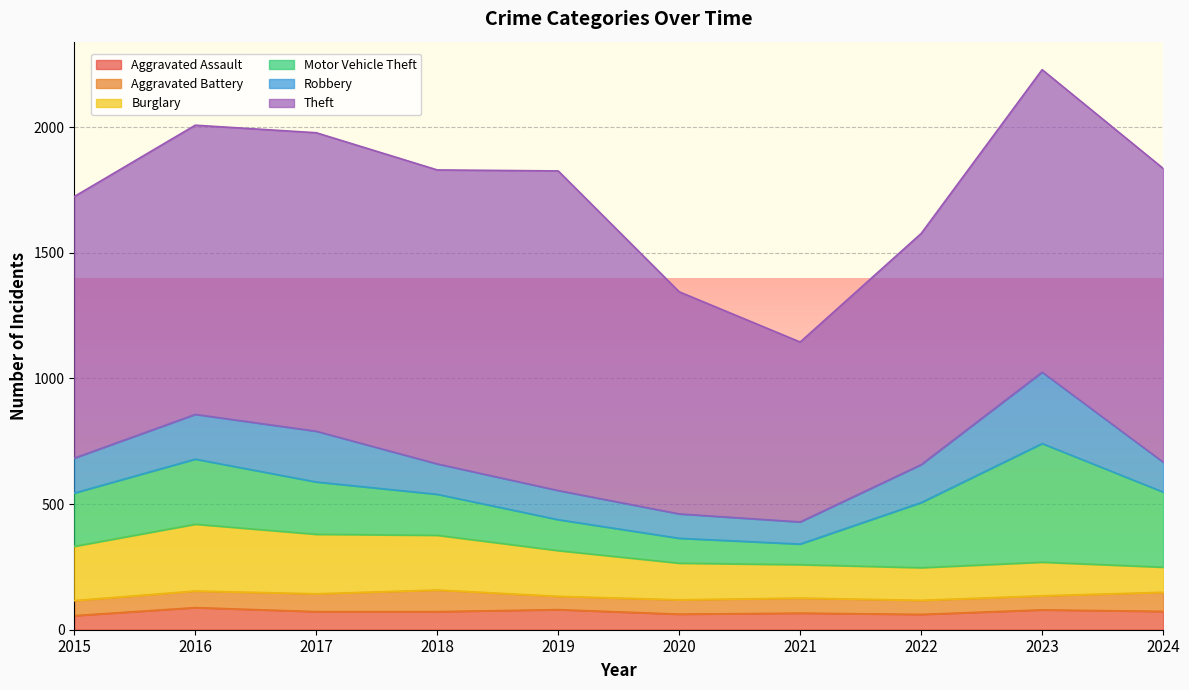

The Theft series shows 920 at 2022. True or false?

True